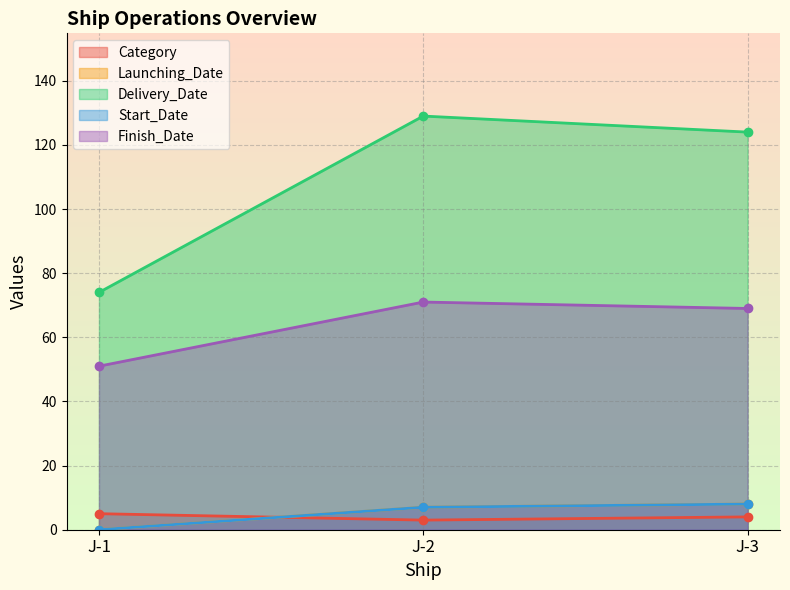

Which series has the largest total across all categories?

Delivery_Date